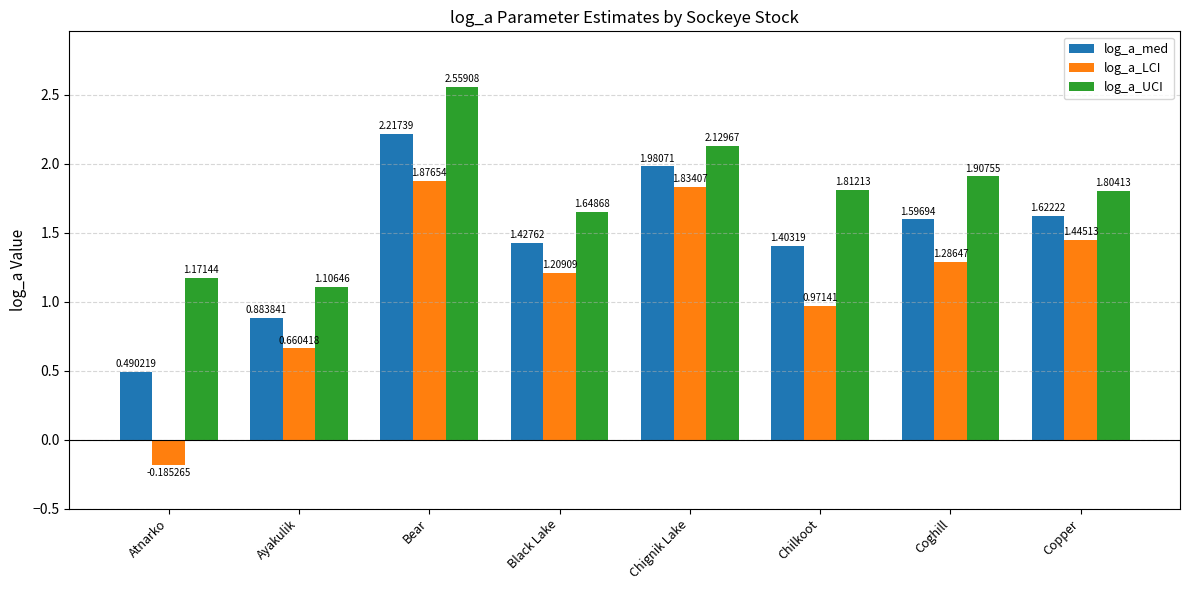

What is the sum of the log_a_LCI values at Bear and Atnarko?

1.7